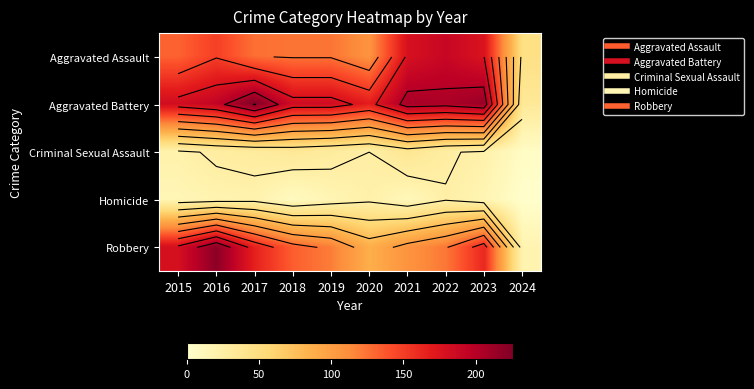

How many distinct data groups are displayed?

5